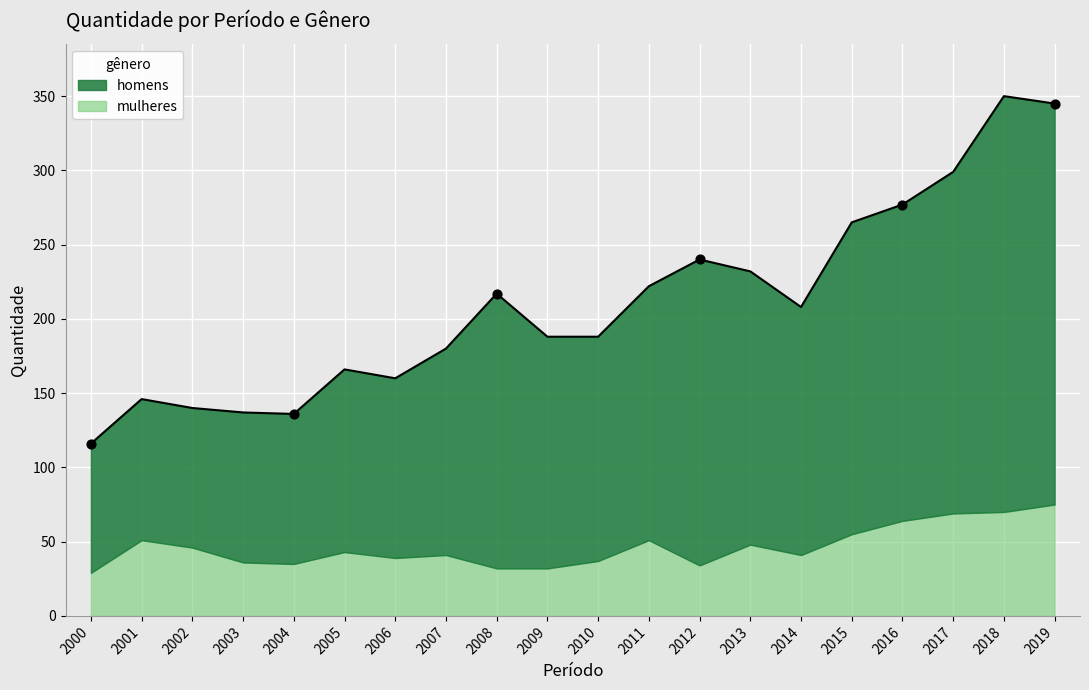

Approximately how many times larger is the value at 2008 compared to 2014?

1.0